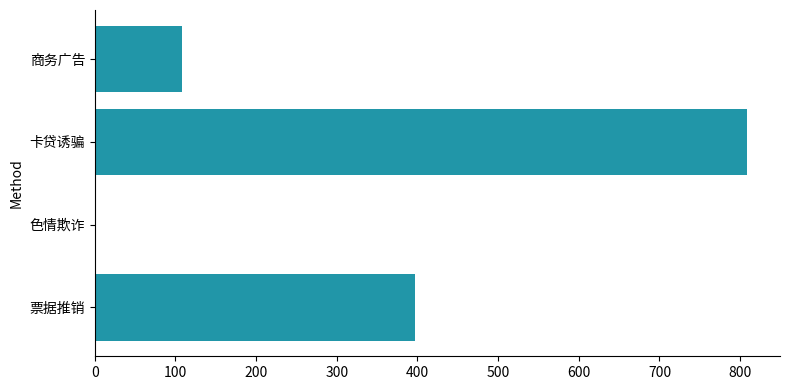

What is the approximate value at 票据推销, to the nearest 10?

400